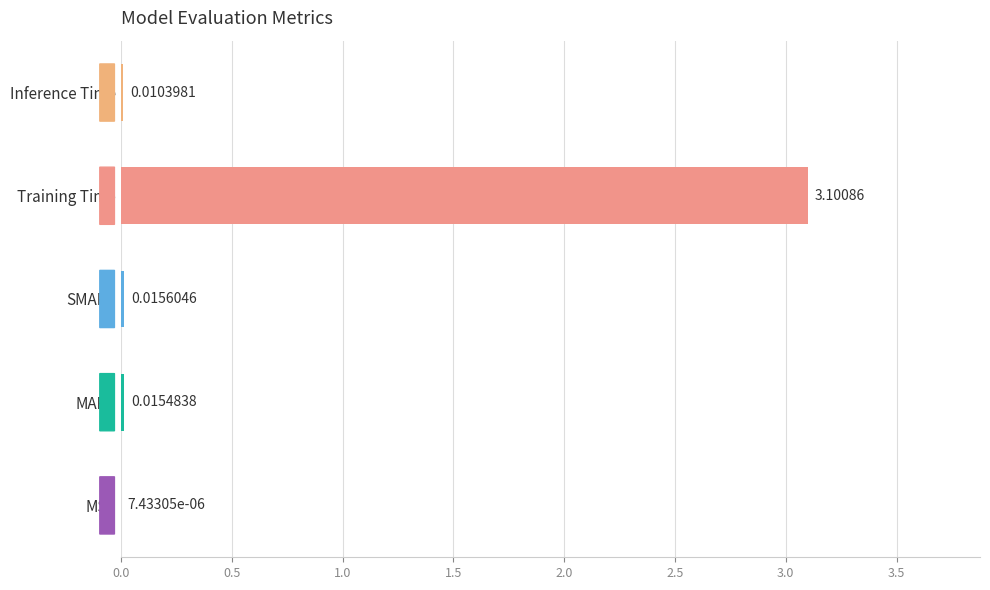

What is the change in value from MSE to Training Time?

+3.1